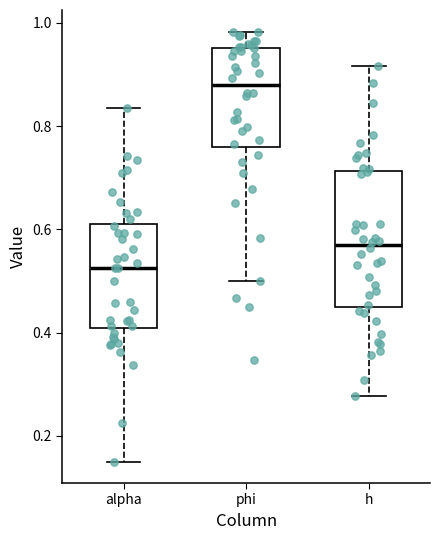

Where does the upper whisker of the box for phi end on the y-axis? The values are not printed on the chart, so give them approximately, as read against the axis.

0.98